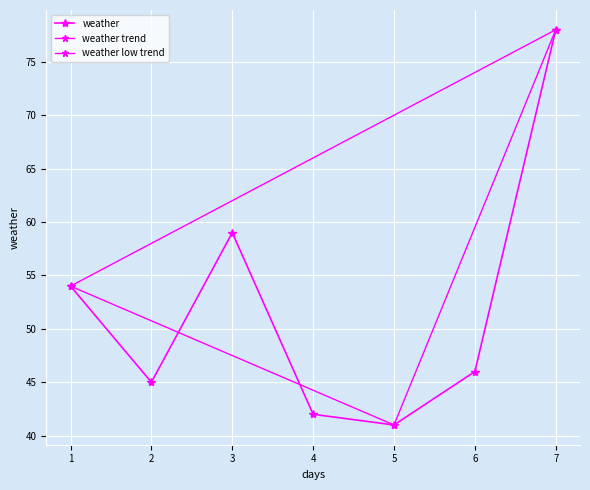

Which has a higher value, 1 or 3?

3